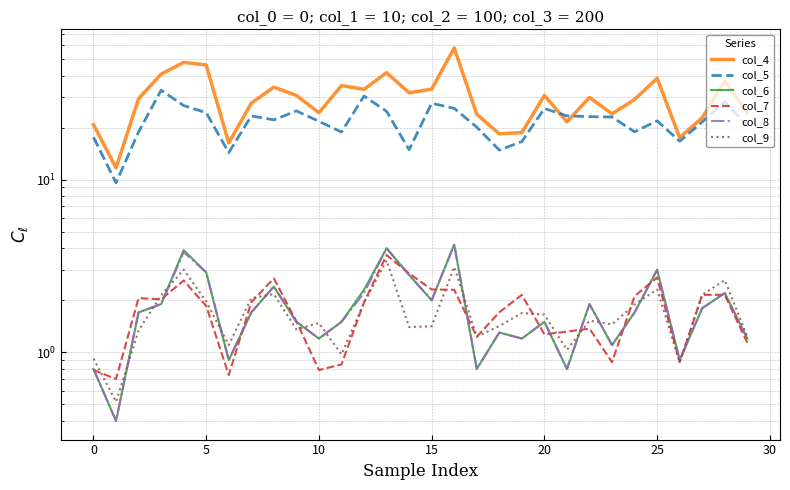

Which series has the largest range (max minus min)?

col_4